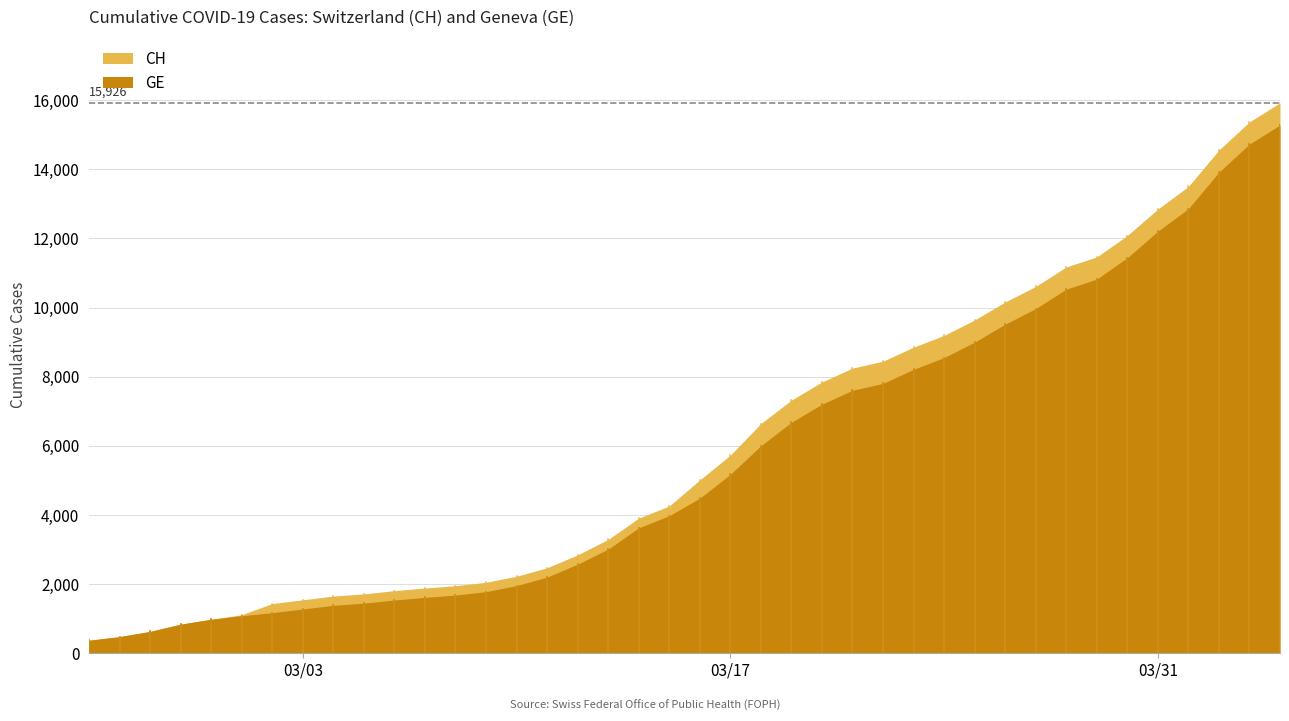

Reading left to right, transcribe all the data shown in this chart.

GE: 0=375	1=479	2=630	3=840	4=981	5=1083	6=1171	7=1278	8=1384	9=1447	10=1538	11=1614	12=1681	13=1780	14=1955	15=2201	16=2574	17=3010	18=3627	19=3978	20=4485	21=5174	22=6002	23=6681	24=7205	25=7607	26=7807	27=8213	28=8554	29=9000	30=9520	31=9971	32=10533	33=10825	34=11444	35=12210	36=12863	37=13919	38=14733	39=15284
CH: 0=375	1=479	2=630	3=840	4=981	5=1113	6=1436	7=1544	8=1652	9=1715	10=1809	11=1885	12=1952	13=2051	14=2226	15=2472	16=2845	17=3291	18=3908	19=4259	20=5012	21=5731	22=6644	23=7323	24=7847	25=8249	26=8449	27=8855	28=9196	29=9642	30=10162	31=10613	32=11175	33=11467	34=12086	35=12852	36=13505	37=14561	38=15375	39=15926